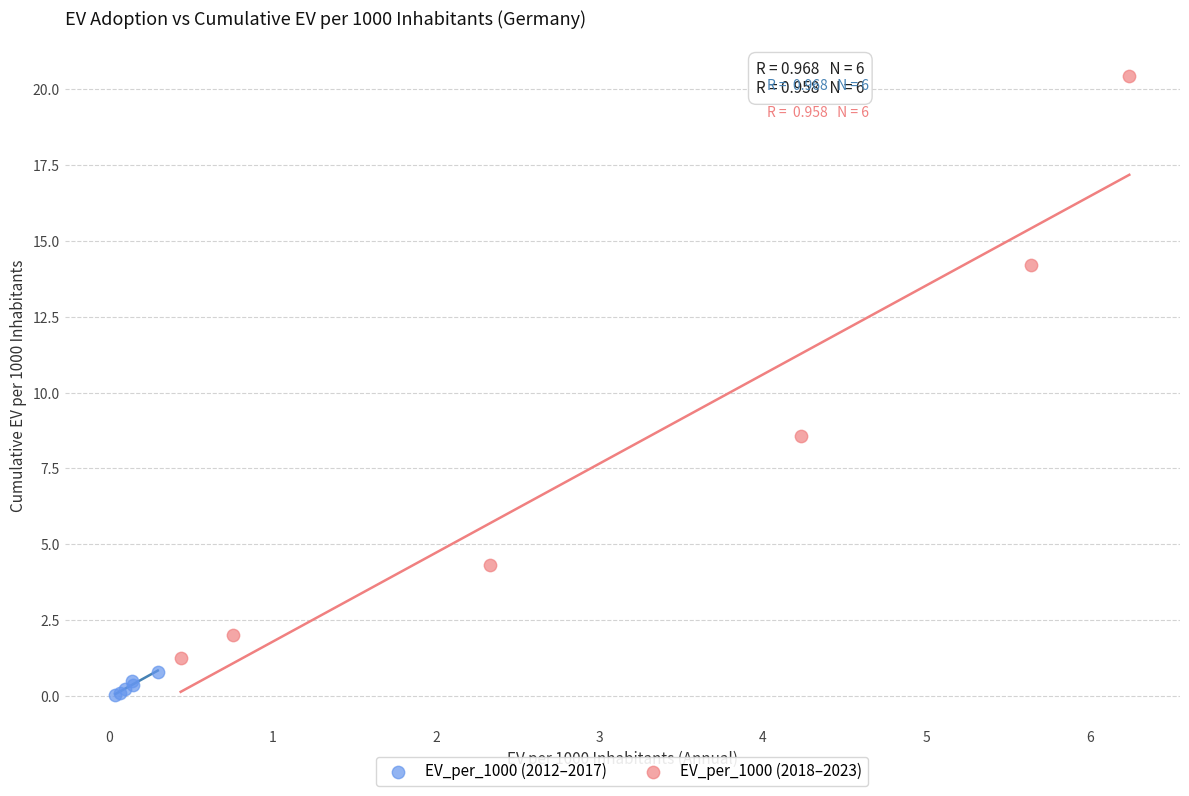

What are all the series names shown in the legend?

EV_per_1000 (2012–2017), EV_per_1000 (2018–2023)